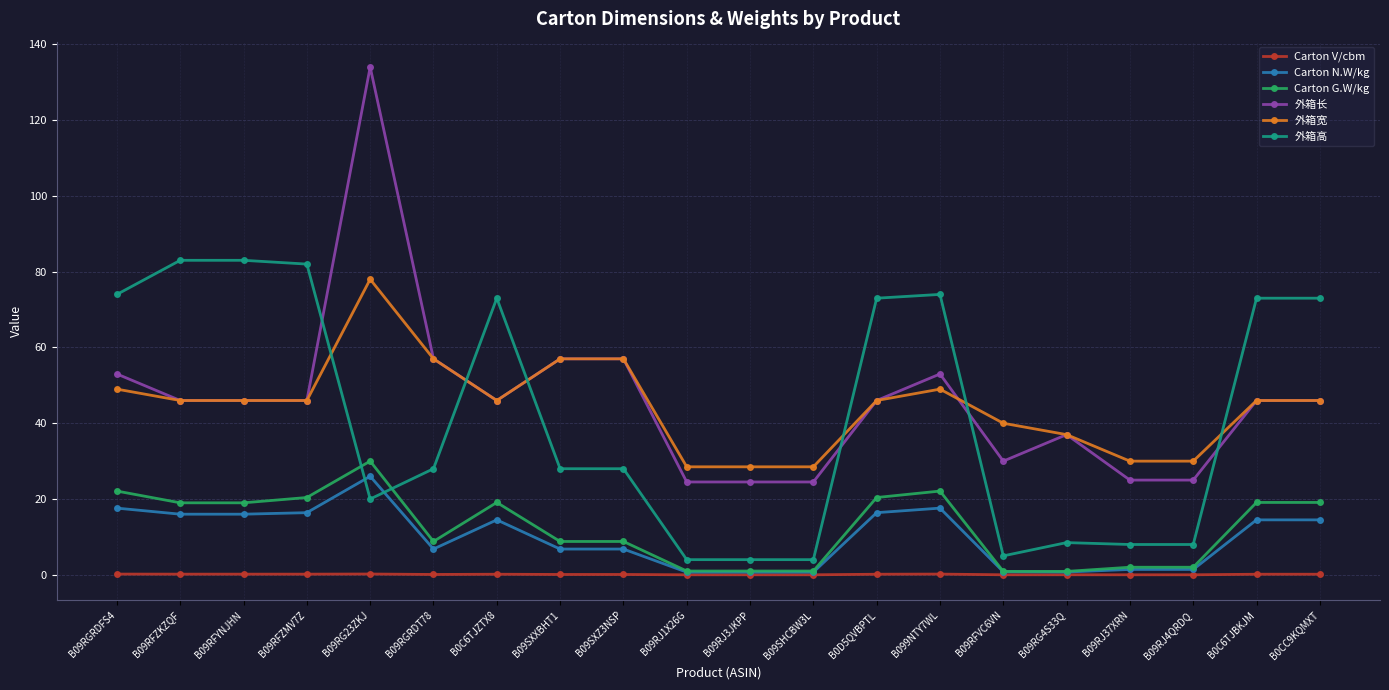

How many series are shown in this chart?

6